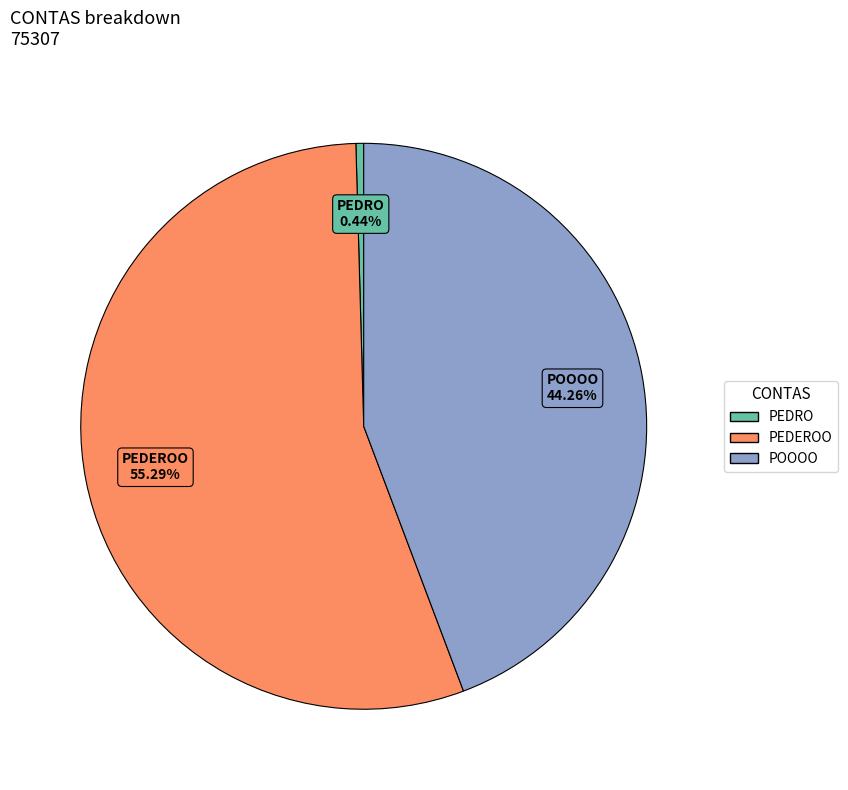

Combined, do PEDEROO and POOOO account for over 50%?

Yes